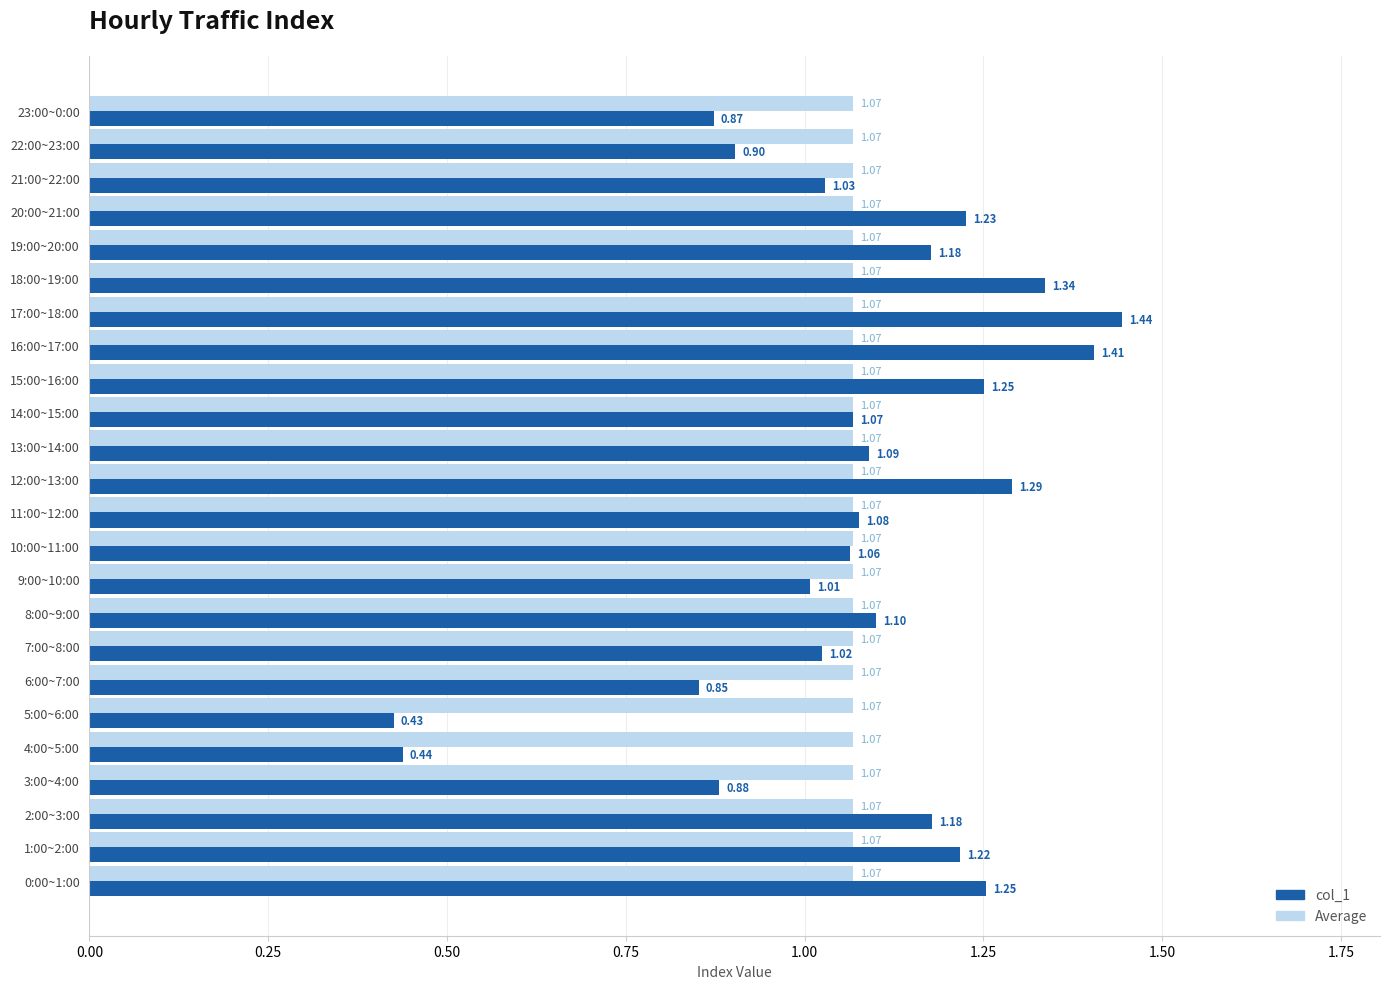

At how many categories does at least one series exceed 1?

24